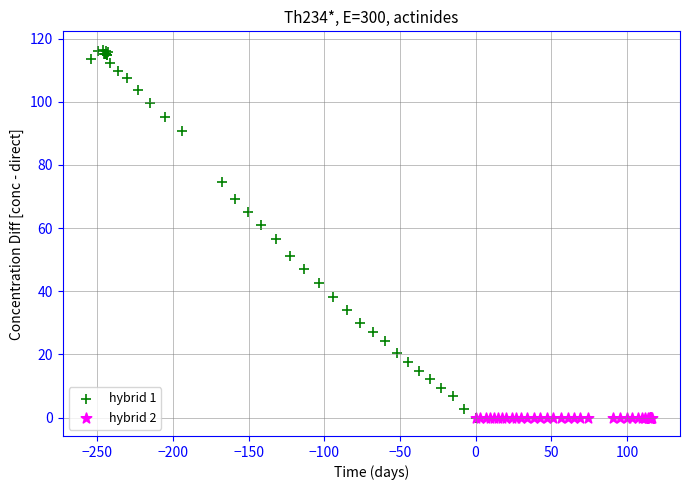

Which series contains the highest Y value?

hybrid 1